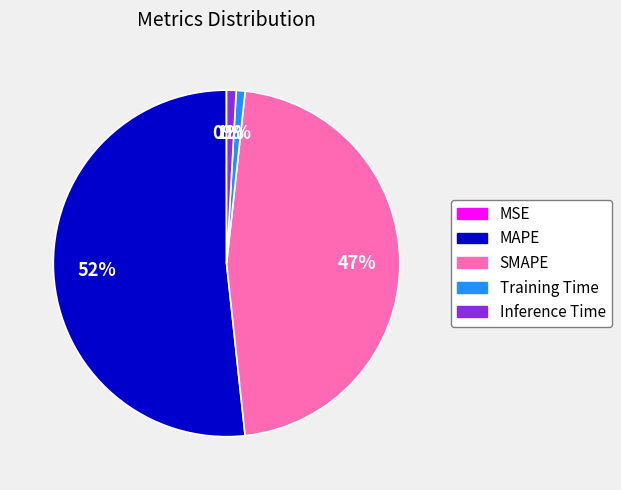

Does Training Time account for over 50% of the chart?

No